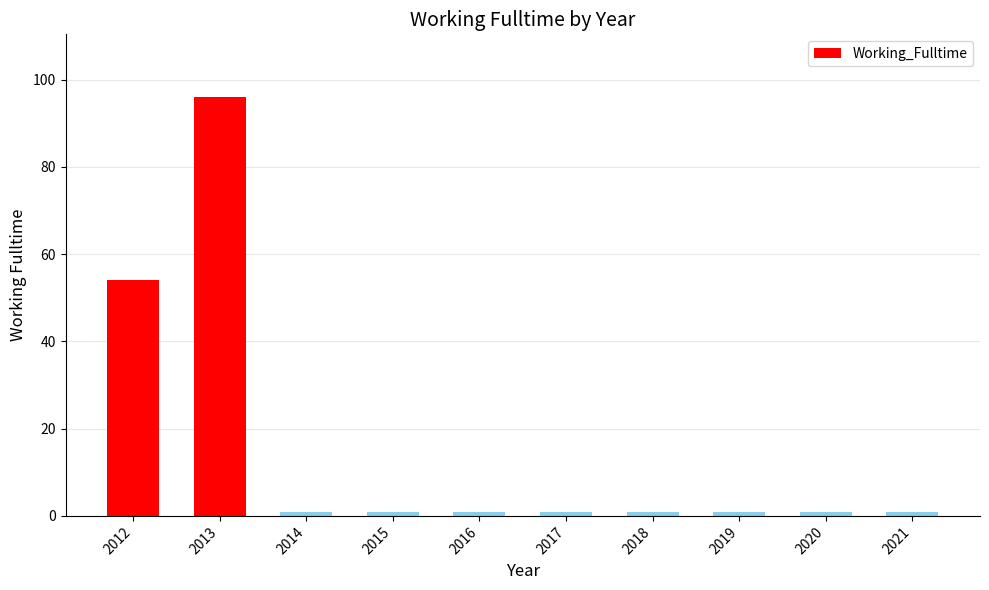

True or false: the data shows 1 at 2019.

True